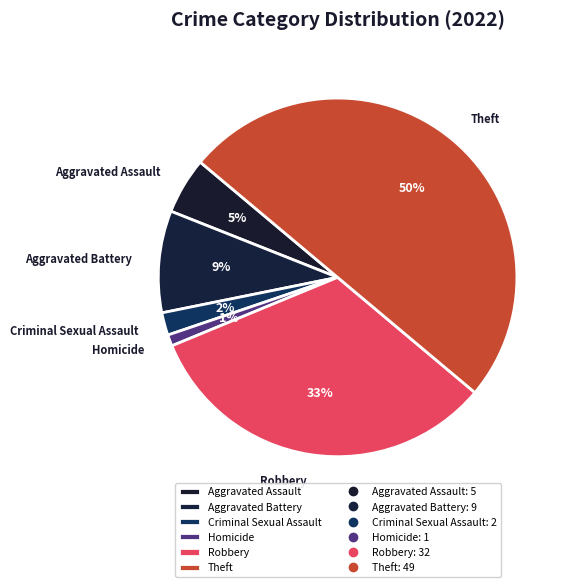

What is the ratio of the value at Aggravated Battery to the value at Robbery?

0.3